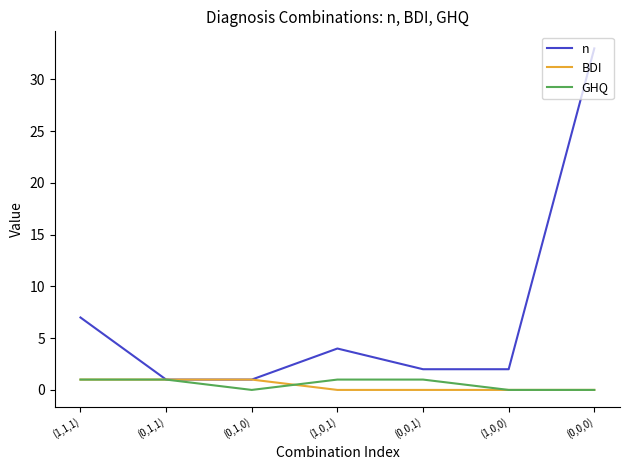

Reading right to left, extract all data points from this chart.

n: 33	2	2	4	1	1	7
BDI: 0	0	0	0	1	1	1
GHQ: 0	0	1	1	0	1	1